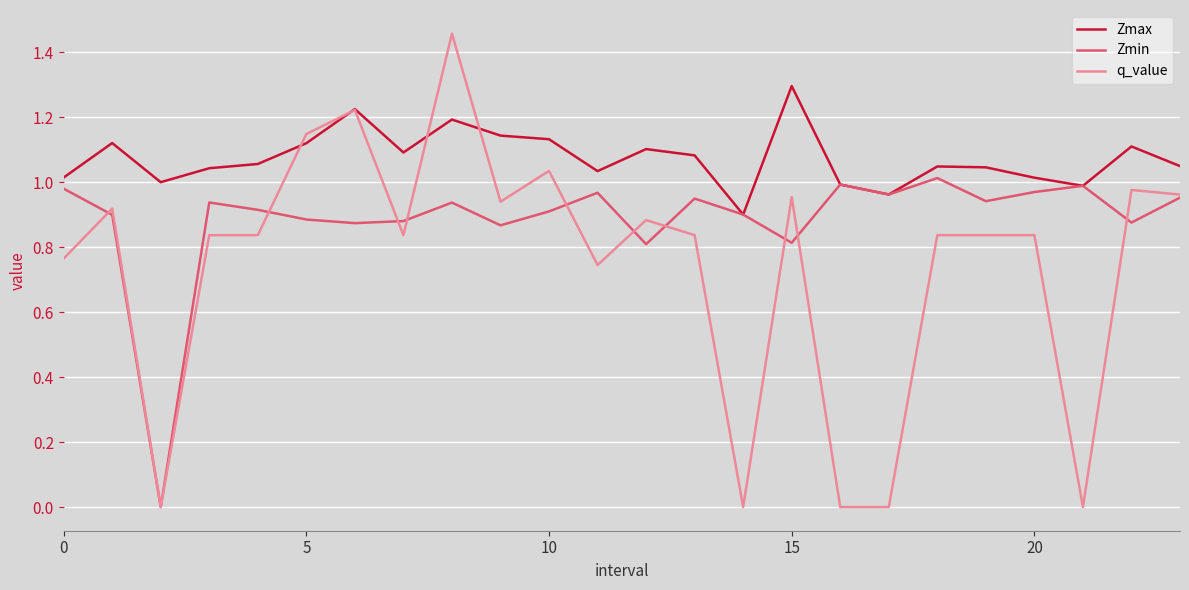

Rank the series by their average value, from highest to lowest.

Zmax, Zmin, q_value